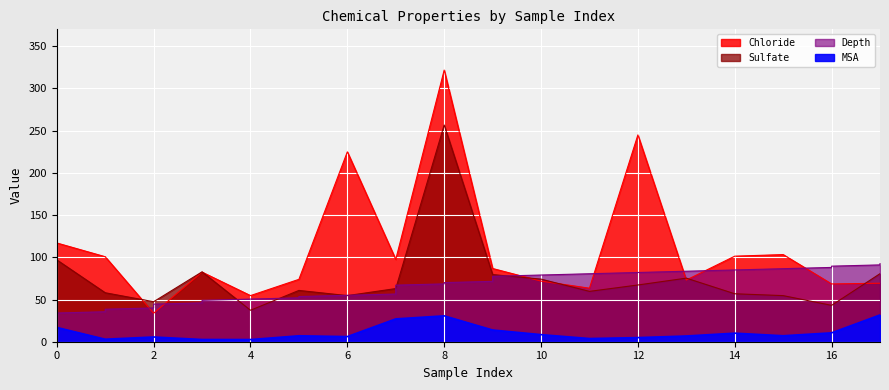

What is the minimum value shown in the chart?

2.6